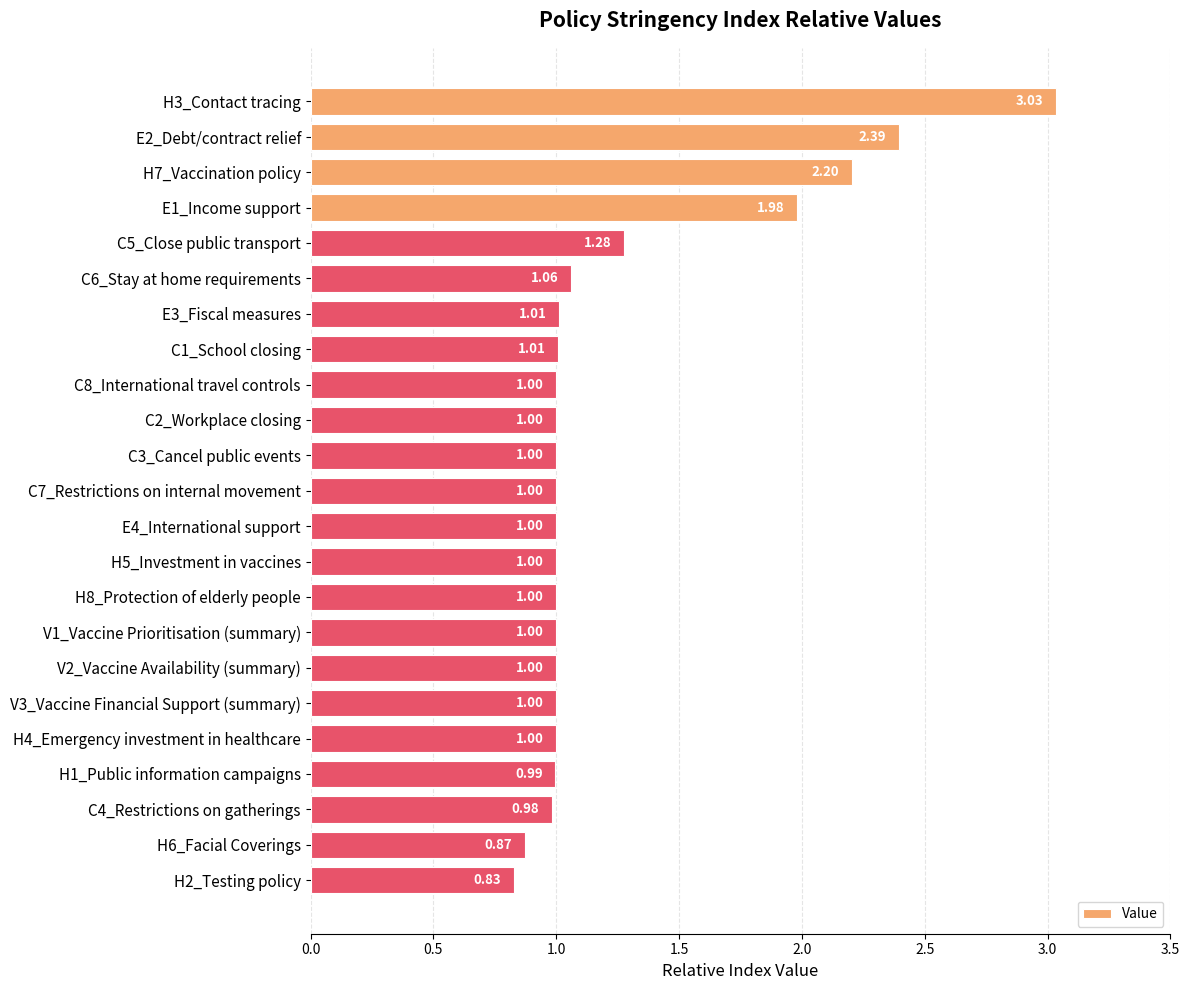

What is the average value?

1.2